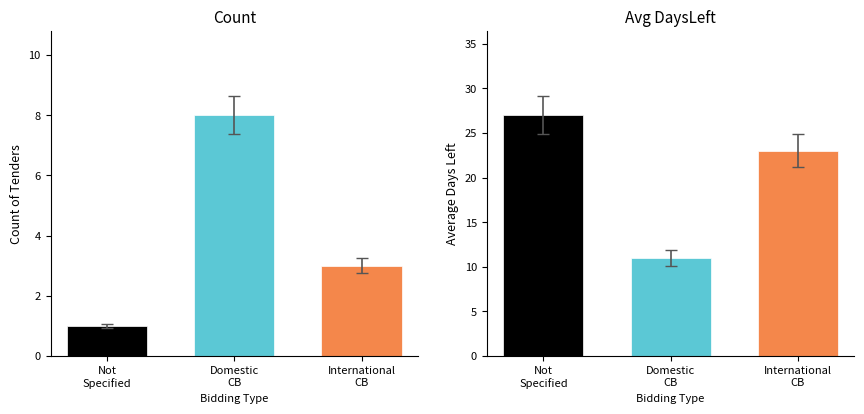

Count the Avg DaysLeft values in the range 11 to 27.

3